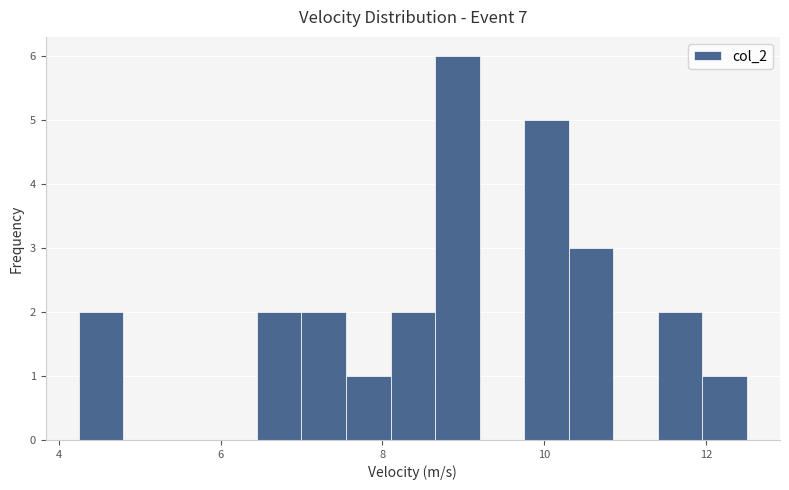

Around what value on the x-axis is the tallest bar? Give the approximate position of its centre, as read against the axis.

9.0